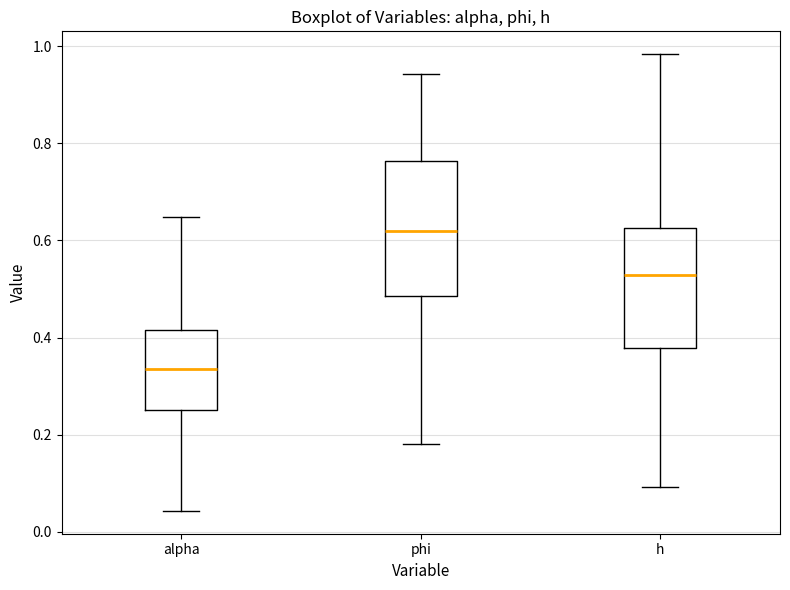

Which box's median line is the highest?

phi